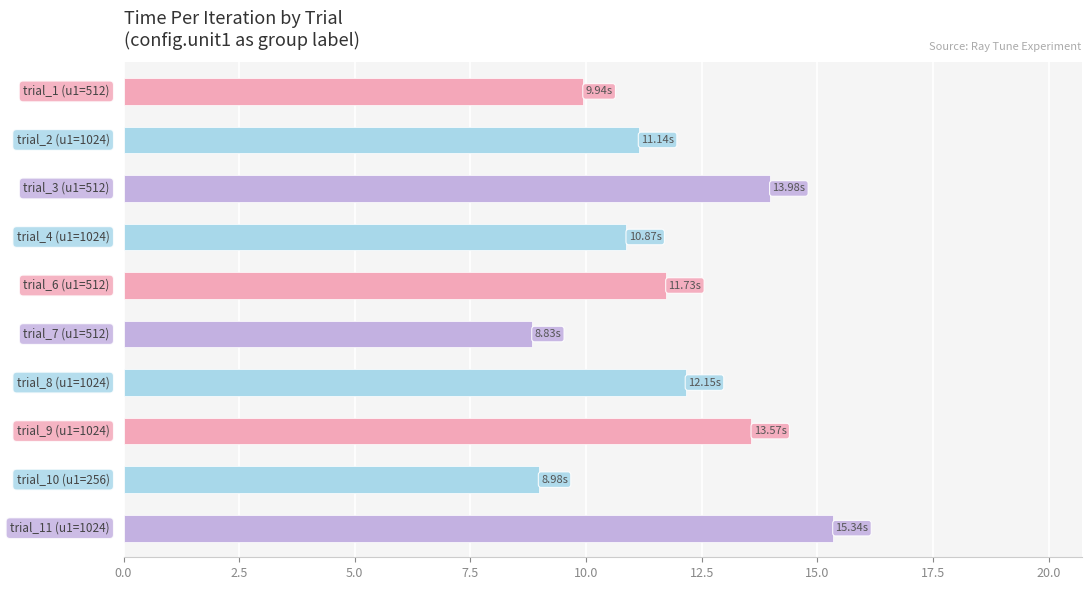

What is the average value?

11.7